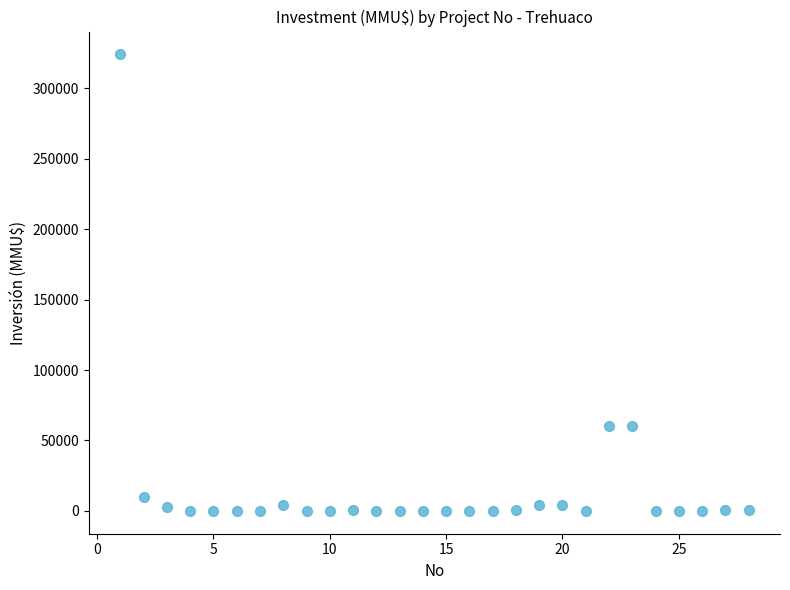

What is the range of Y values (max minus min)?

324020